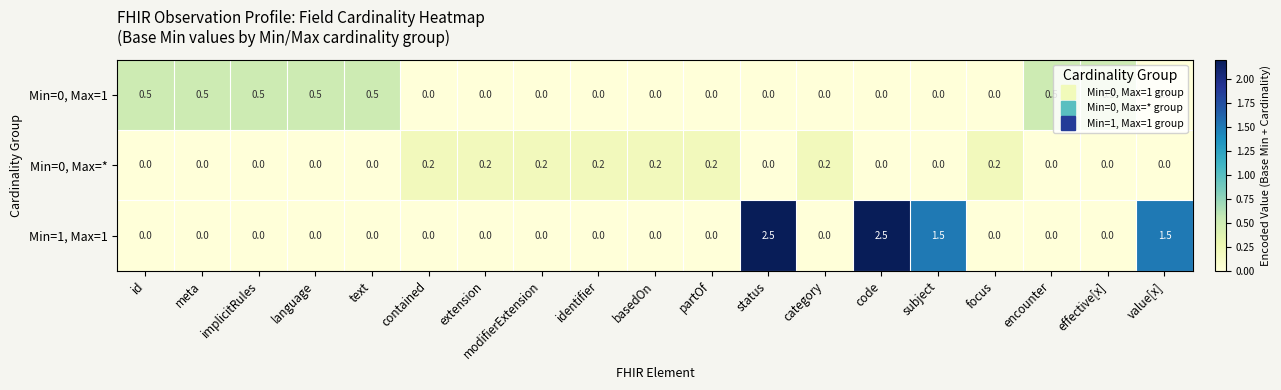

What is the sum of the Min=0, Max=1 values at modifierExtension and encounter?

0.5